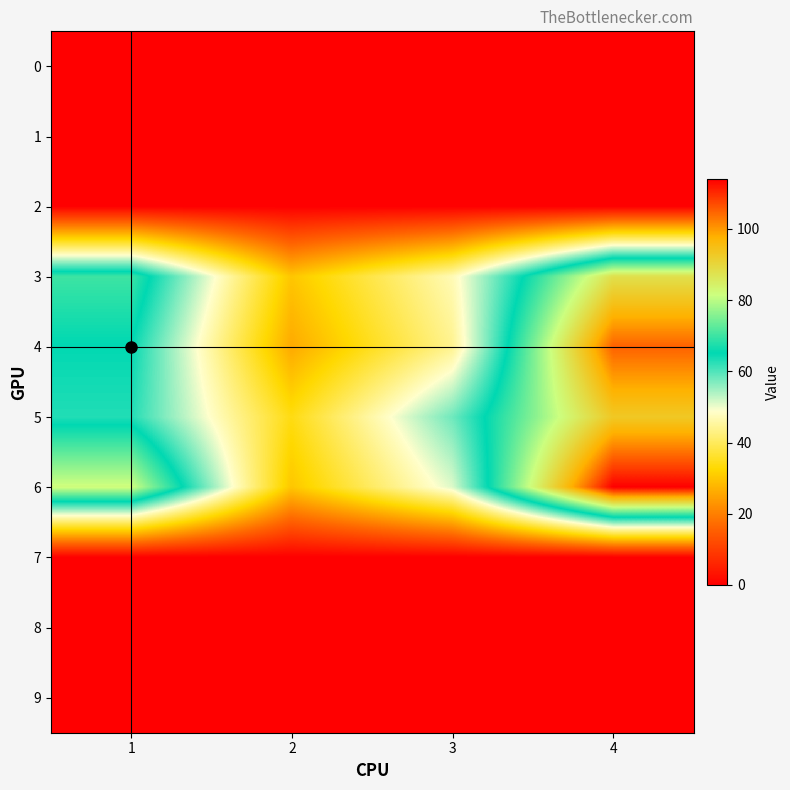

Which series changed the most between 3 and 4?

6